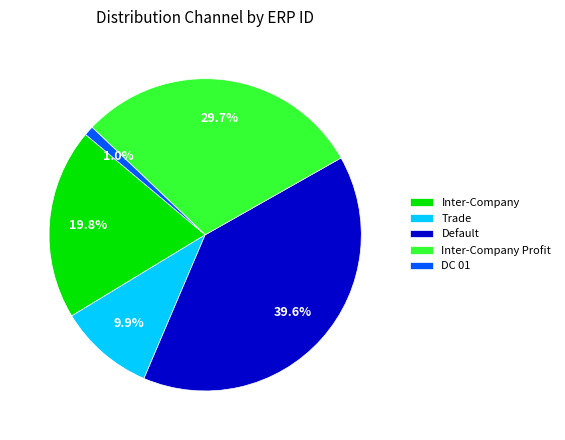

Rank the categories by value from highest to lowest.

Default, Inter-Company Profit, Inter-Company, Trade, DC 01